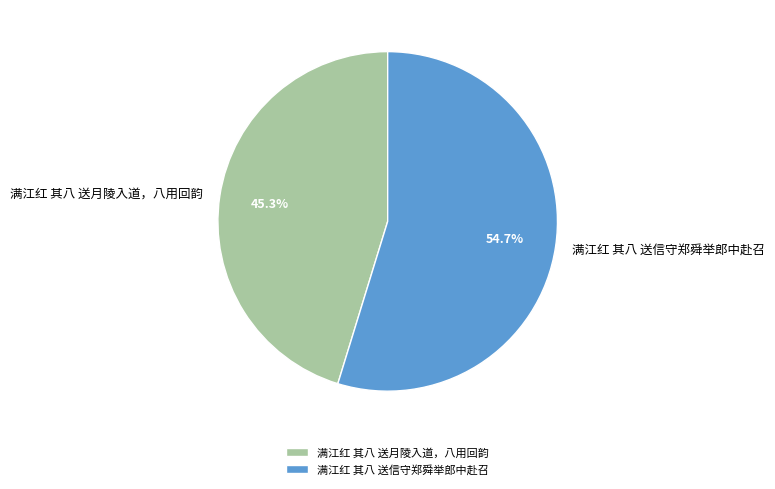

How much of the chart is everything except 满江红 其八 送月陵入道，八用回韵?

54.7%